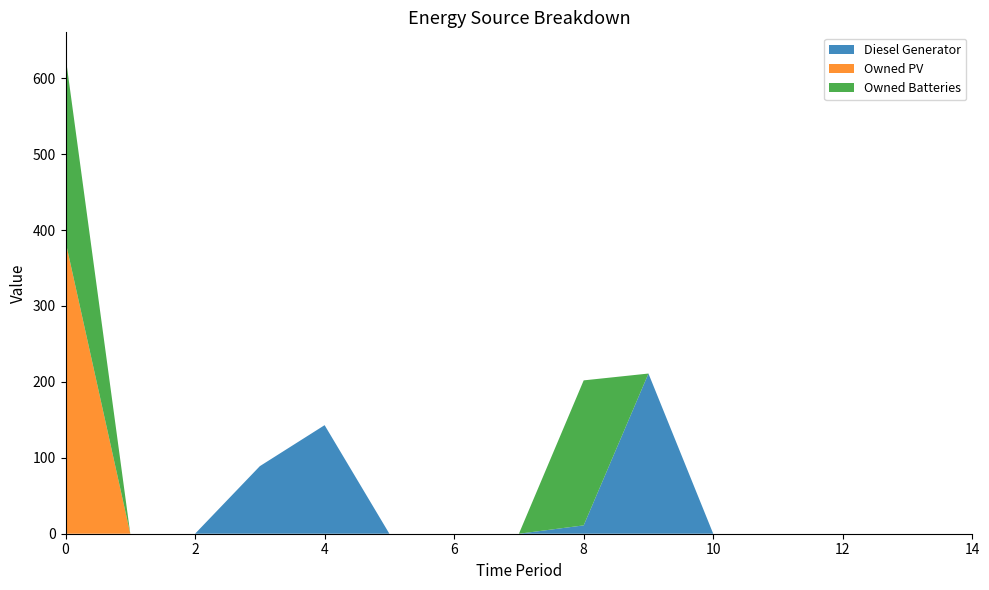

Reading right to left, list all the values displayed in this chart.

Diesel Generator: 0	0	0	0	0	211	11	0	0	0	143	89	0	0	0
Owned PV: 0	0	0	0	0	0	0	0	0	0	0	0	0	0	385
Owned Batteries: 0	0	0	0	0	0	191	0	0	0	0	0	0	0	244